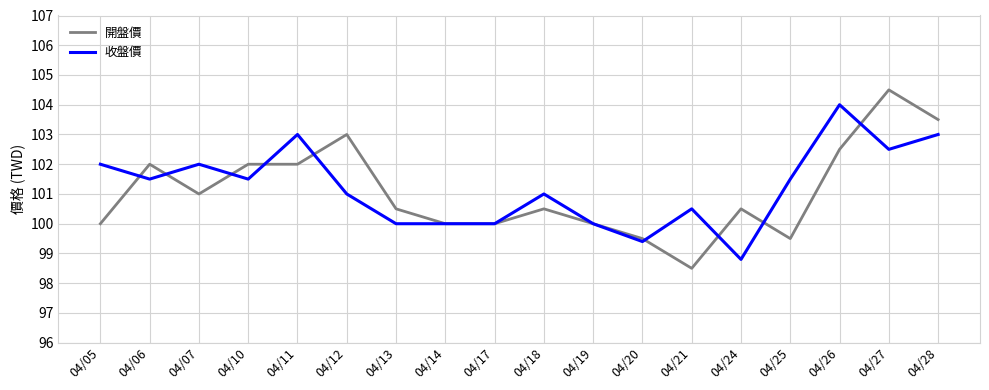

At which category does the chart reach its peak across all series?

04/27